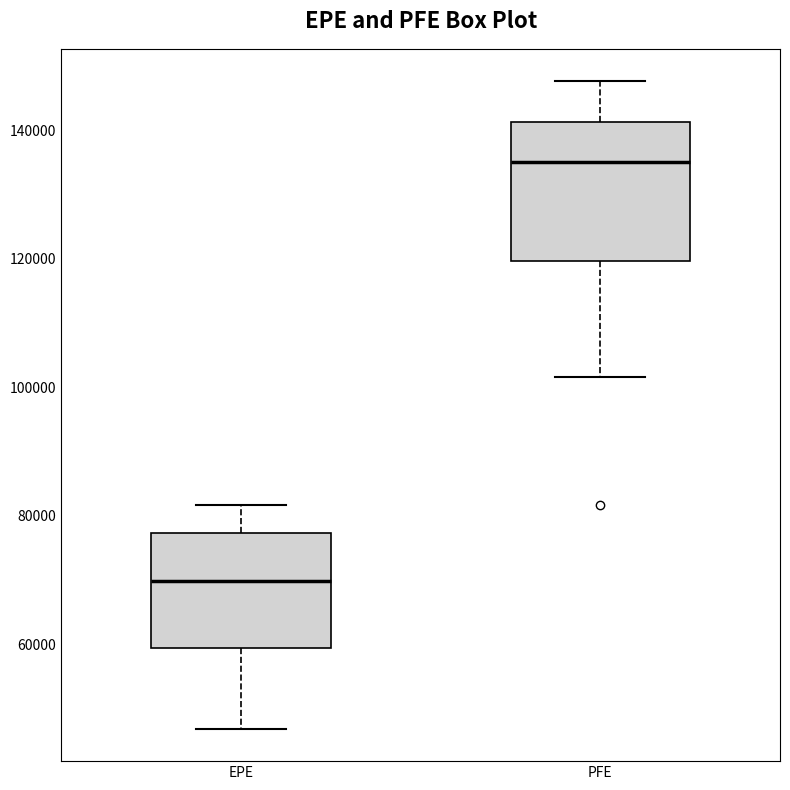

Which box has the lowest median line?

EPE